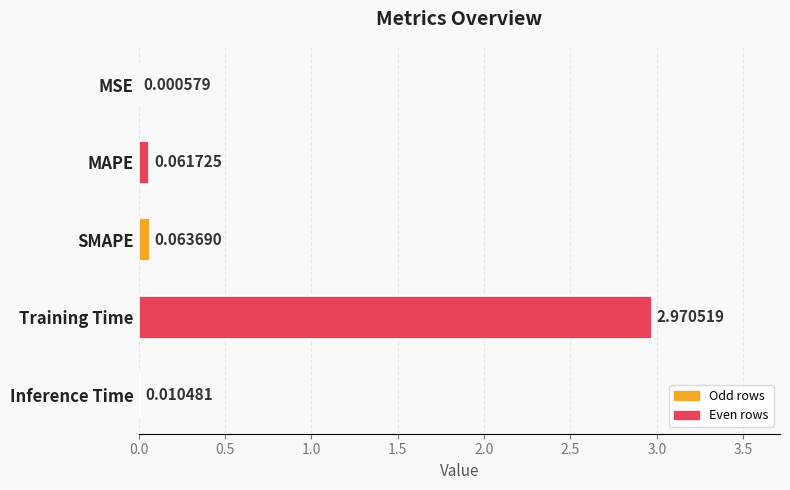

What is the sum of all values?

3.1